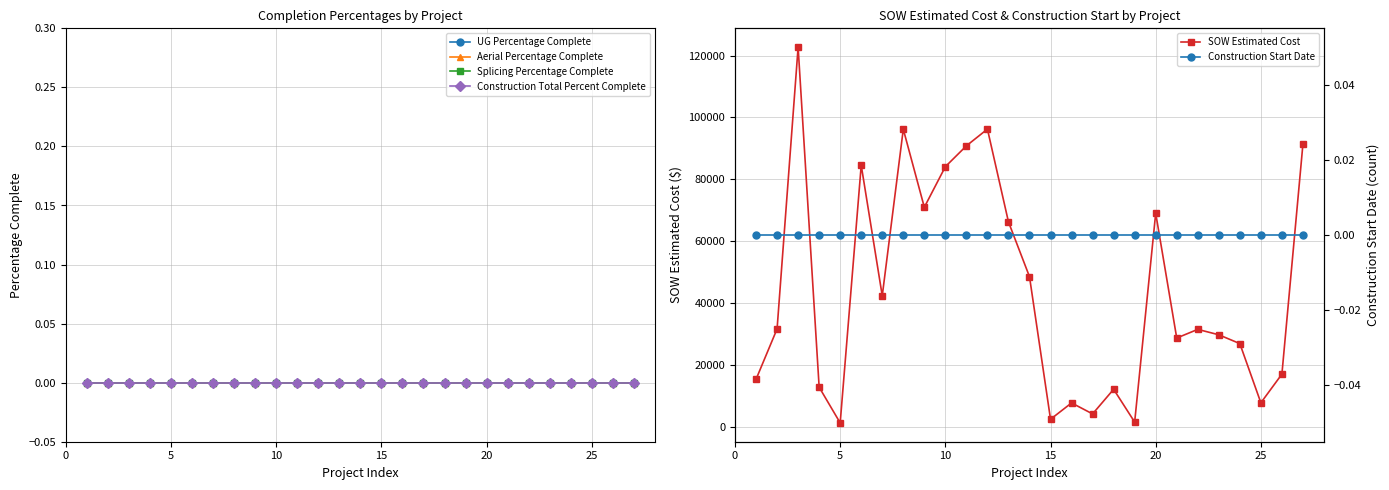

Reading right to left, extract all data points from this chart.

UG Percentage Complete: 0.0	0.0	0.0	0.0	0.0	0.0	0.0	0.0	0.0	0.0	0.0	0.0	0.0	0.0	0.0	0.0	0.0	0.0	0.0	0.0	0.0	0.0	0.0	0.0	0.0	0.0	0.0
Aerial Percentage Complete: 0.0	0.0	0.0	0.0	0.0	0.0	0.0	0.0	0.0	0.0	0.0	0.0	0.0	0.0	0.0	0.0	0.0	0.0	0.0	0.0	0.0	0.0	0.0	0.0	0.0	0.0	0.0
Splicing Percentage Complete: 0.0	0.0	0.0	0.0	0.0	0.0	0.0	0.0	0.0	0.0	0.0	0.0	0.0	0.0	0.0	0.0	0.0	0.0	0.0	0.0	0.0	0.0	0.0	0.0	0.0	0.0	0.0
Construction Total Percent Complete: 0.0	0.0	0.0	0.0	0.0	0.0	0.0	0.0	0.0	0.0	0.0	0.0	0.0	0.0	0.0	0.0	0.0	0.0	0.0	0.0	0.0	0.0	0.0	0.0	0.0	0.0	0.0
SOW Estimated Cost: 91420.9	17100.2	7844.4	26964.0	29812.0	31560.0	28762.0	69076.0	1618.8	12213.7	4254.7	7803.1	2530.0	48577.0	66271.5	96242.0	90832.0	84103.0	71001.0	96198.5	42408.0	84564.5	1343.9	12886.4	122715.9	31717.7	15436.9
Construction Start Date: 0.0	0.0	0.0	0.0	0.0	0.0	0.0	0.0	0.0	0.0	0.0	0.0	0.0	0.0	0.0	0.0	0.0	0.0	0.0	0.0	0.0	0.0	0.0	0.0	0.0	0.0	0.0